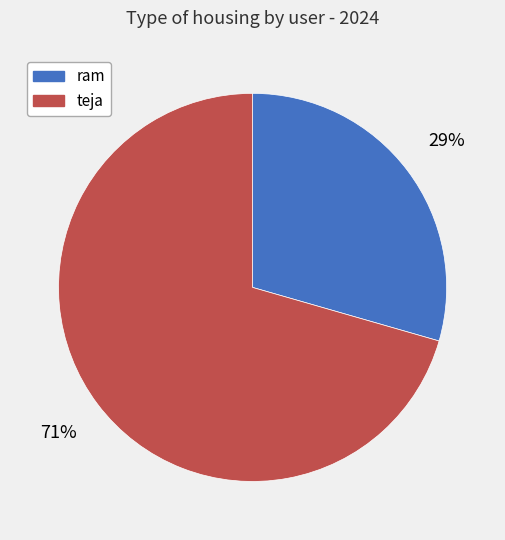

The teja slice represents 71% of the pie. True or false?

True